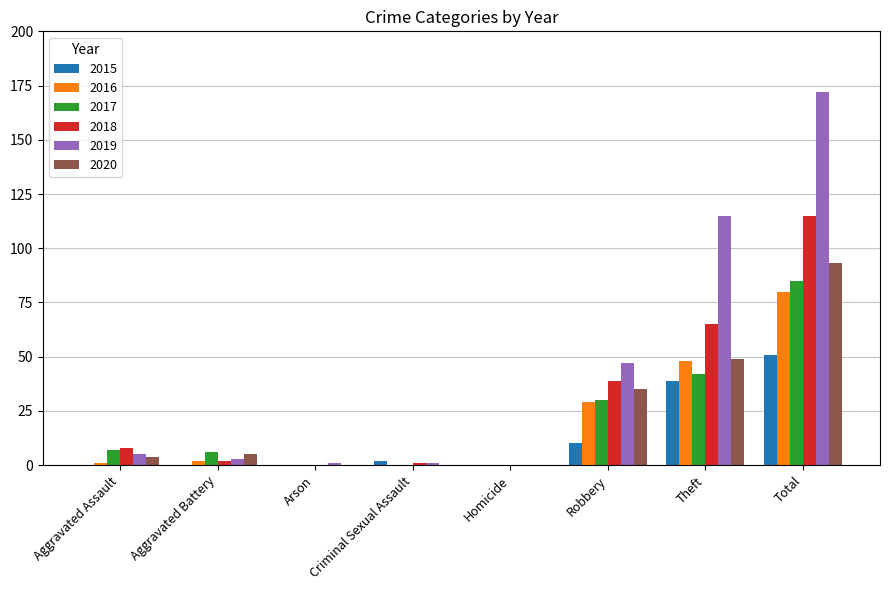

Is it true that 2020 equals 0 at Arson?

True